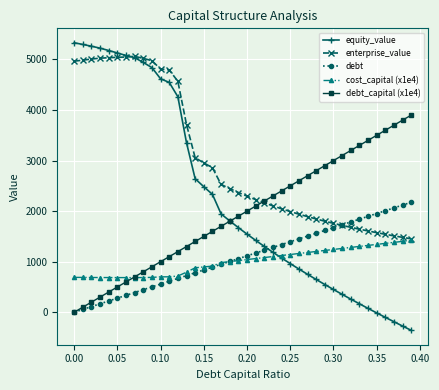

Does the chart display data point markers on the line(s)?

Yes